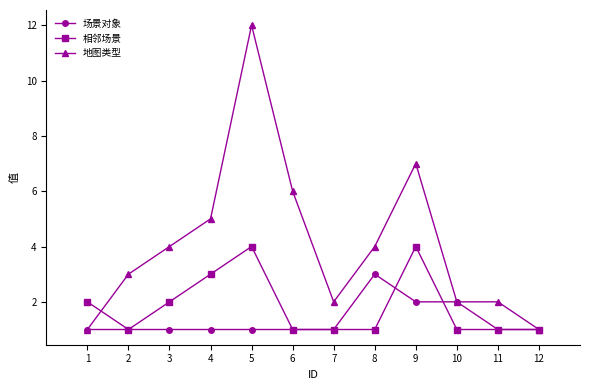

Where is the first local maximum for 相邻场景?

5